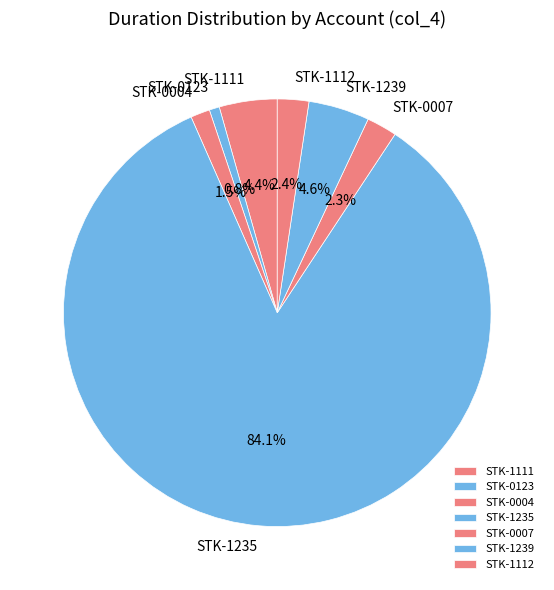

Does STK-1235 account for over 50% of the chart?

Yes